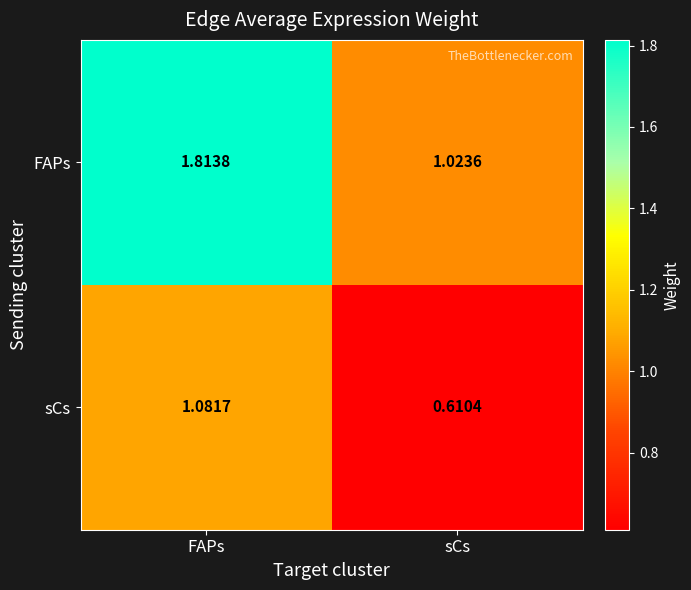

At which category is the sum across all series the highest?

FAPs